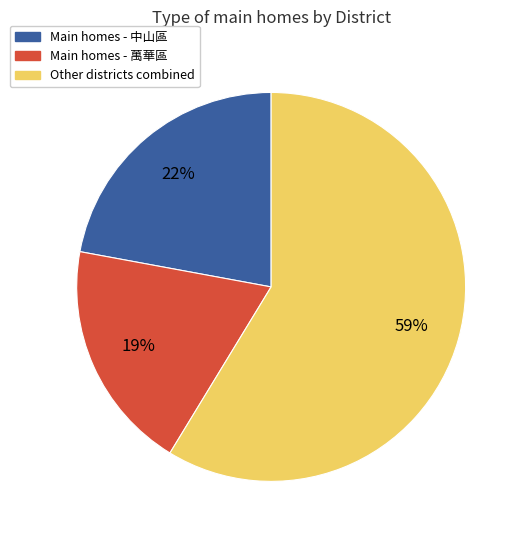

How many segments does this pie chart have?

3